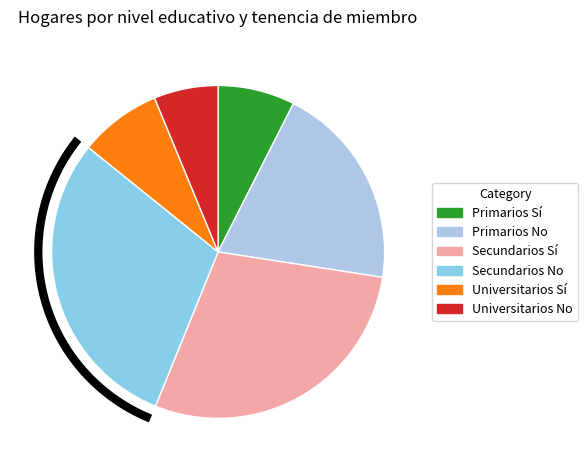

True or false: Universitarios_Si accounts for 8% of the total.

True